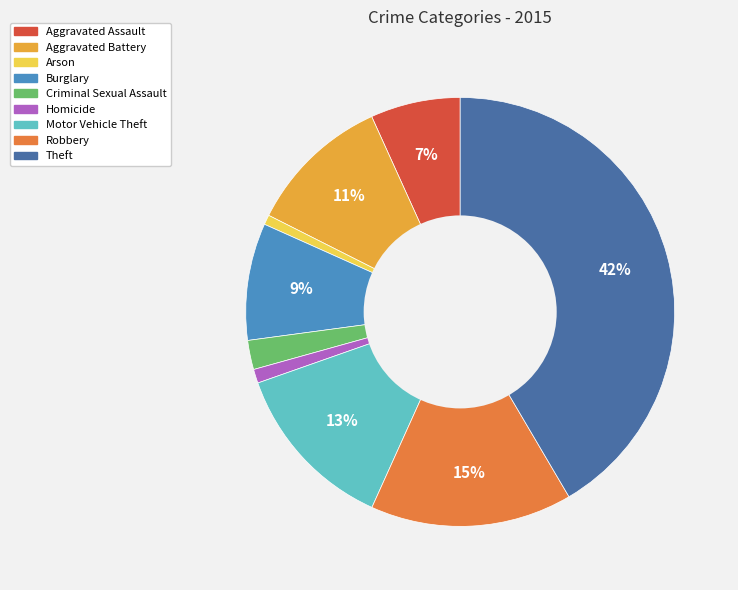

To the nearest percent, what is the difference between the Aggravated Assault and Motor Vehicle Theft slice percentages?

6%